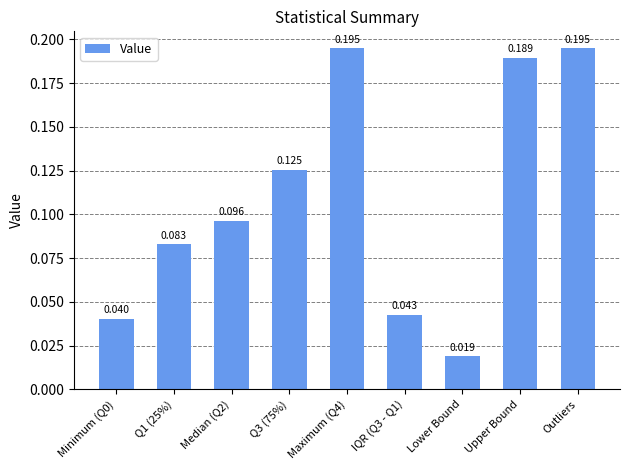

How many values are between 0 and 1?

9